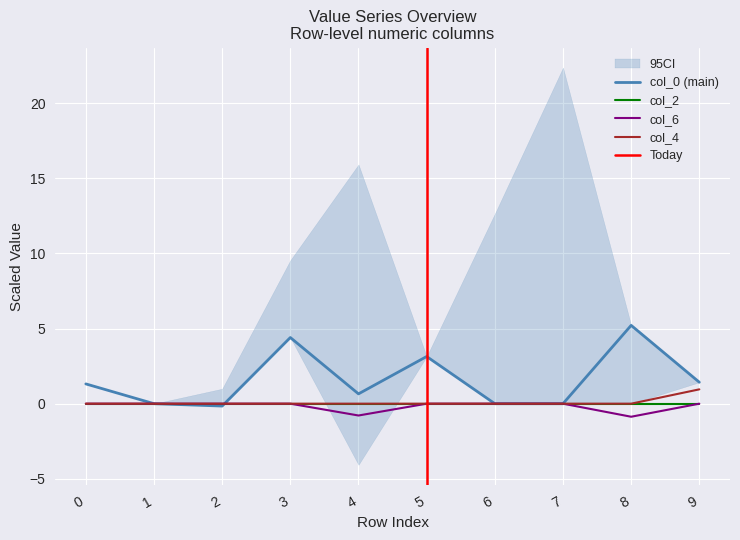

How many times do col_4 and col_0 cross each other?

1